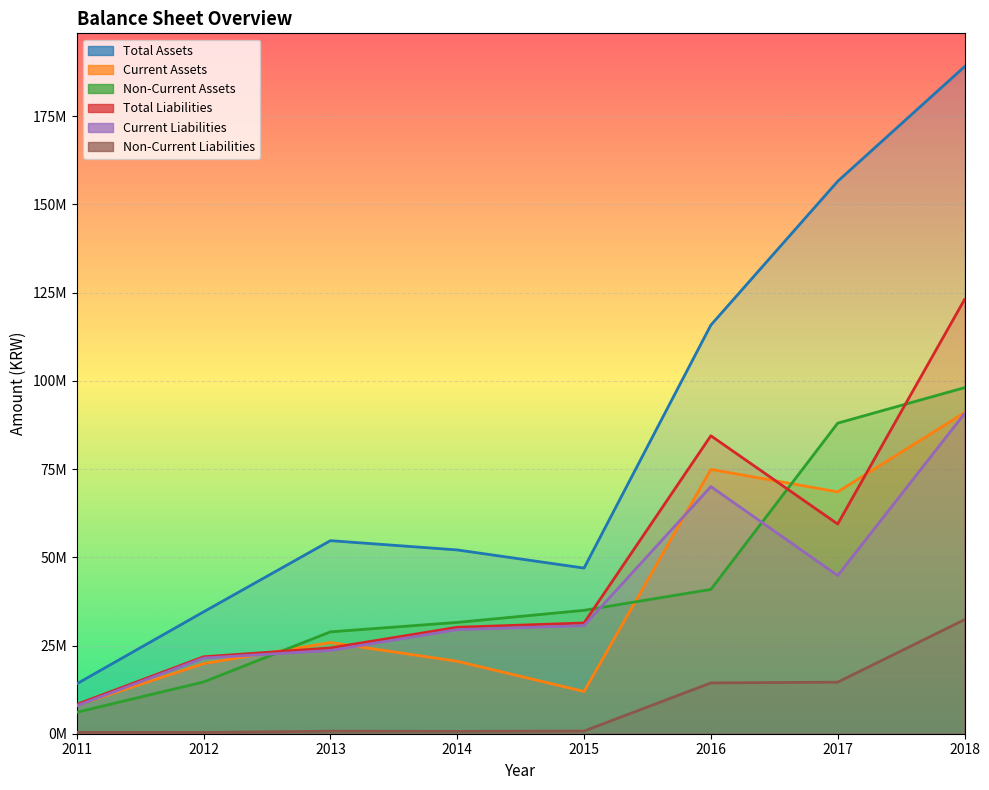

True or false: Non-Current Liabilities and Current Assets intersect in this chart.

False